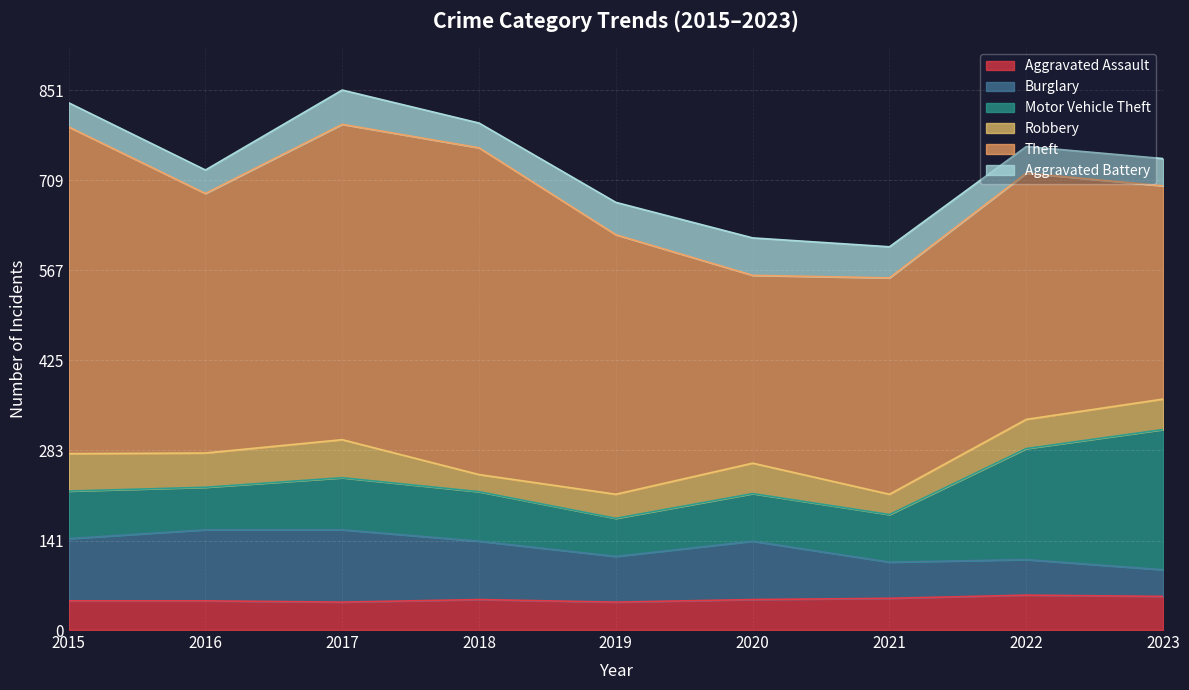

The value of Robbery at 2023 is 48. True or false?

True